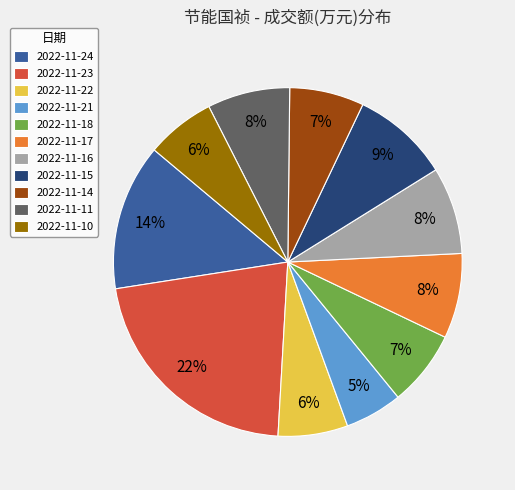

Approximately how many times larger is the value at 2022-11-18 compared to 2022-11-16?

0.9